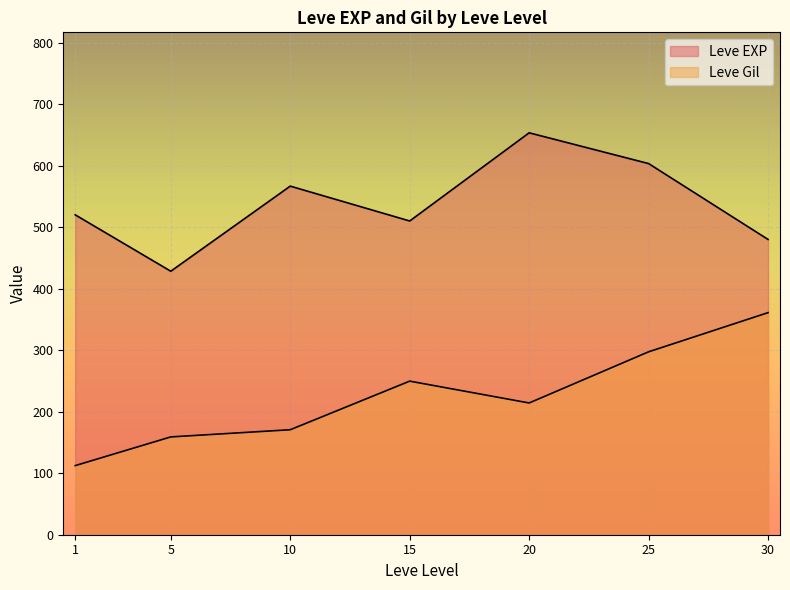

Which series ends up on top after the final intersection of Leve EXP and Leve Gil?

Leve EXP